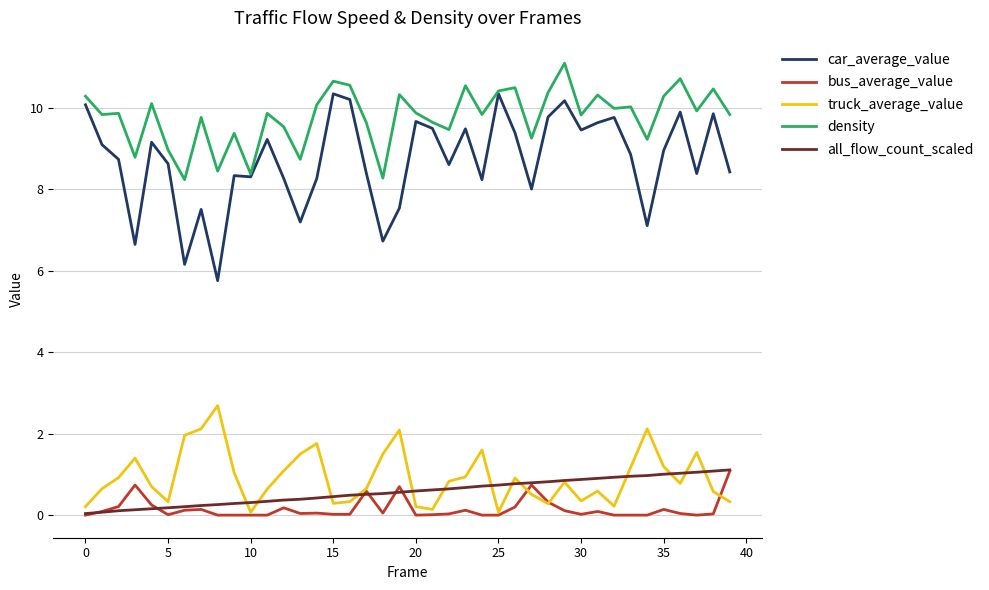

True or false: bus_average_value and all_flow_count_scaled intersect in this chart.

True